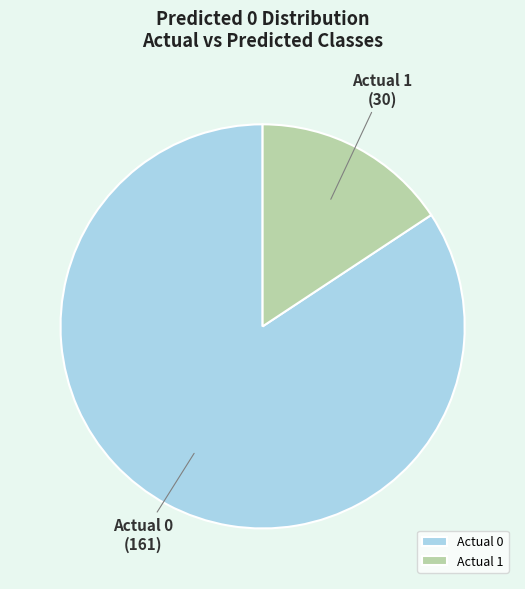

Rank the categories by value from highest to lowest.

Actual 0, Actual 1